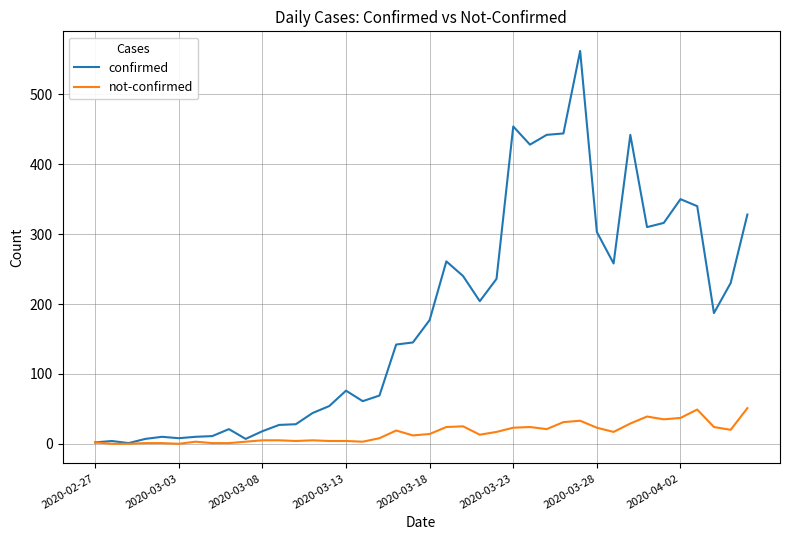

True or false: not-confirmed has more than 2 points higher than both neighbors.

True